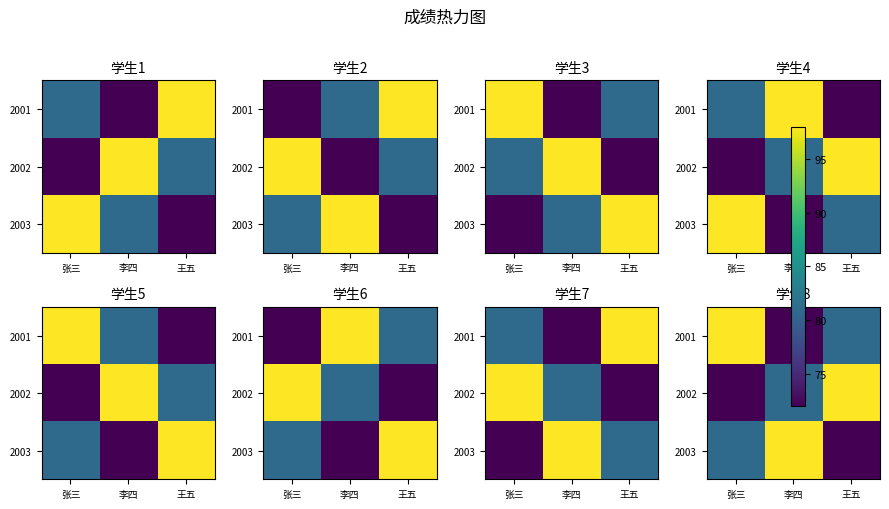

Rank the series at 张三 from highest to lowest value.

2001, 2003, 2002